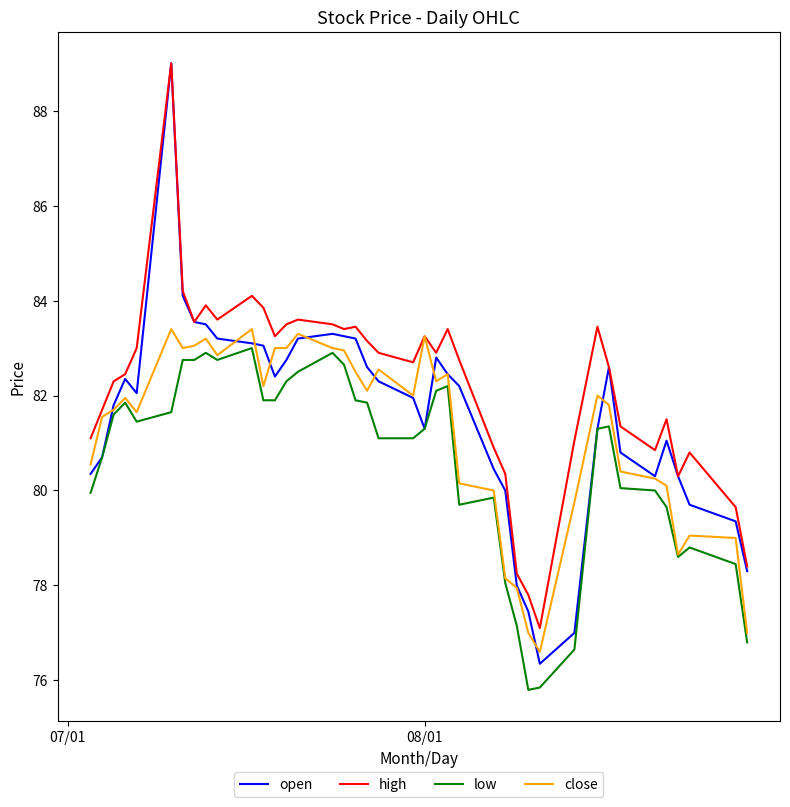

True or false: low and high intersect in this chart.

False